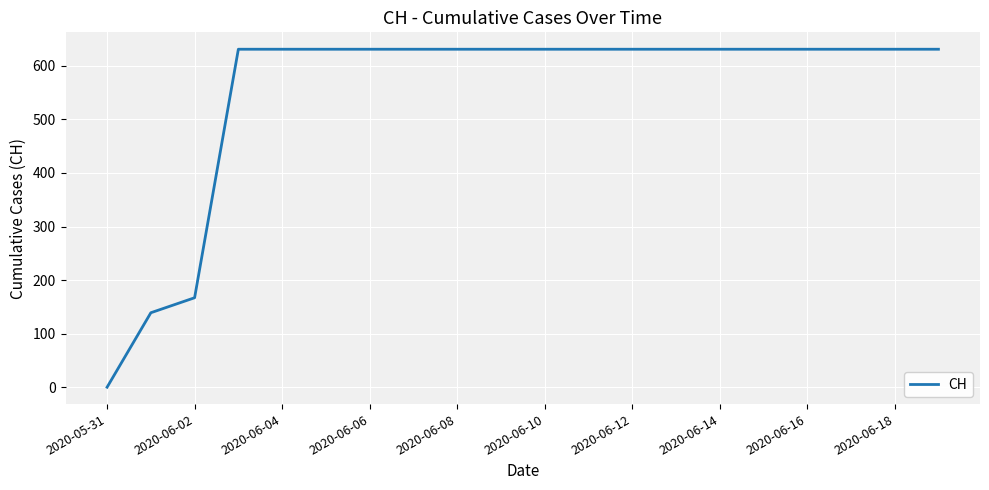

What is the difference between the maximum and minimum values?

631